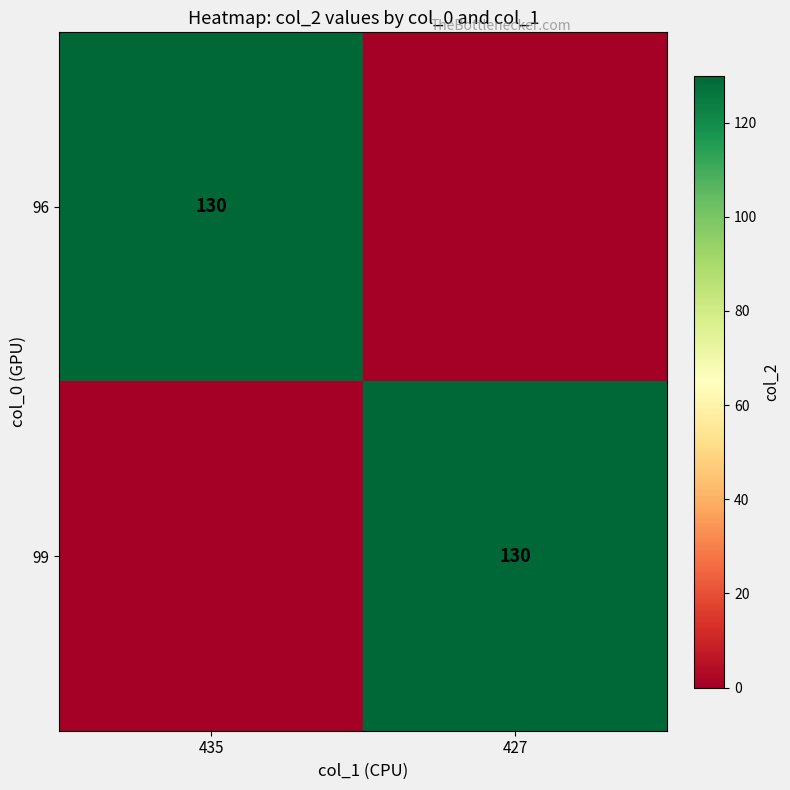

True or false: 96 has a value of 54 at 435.

False